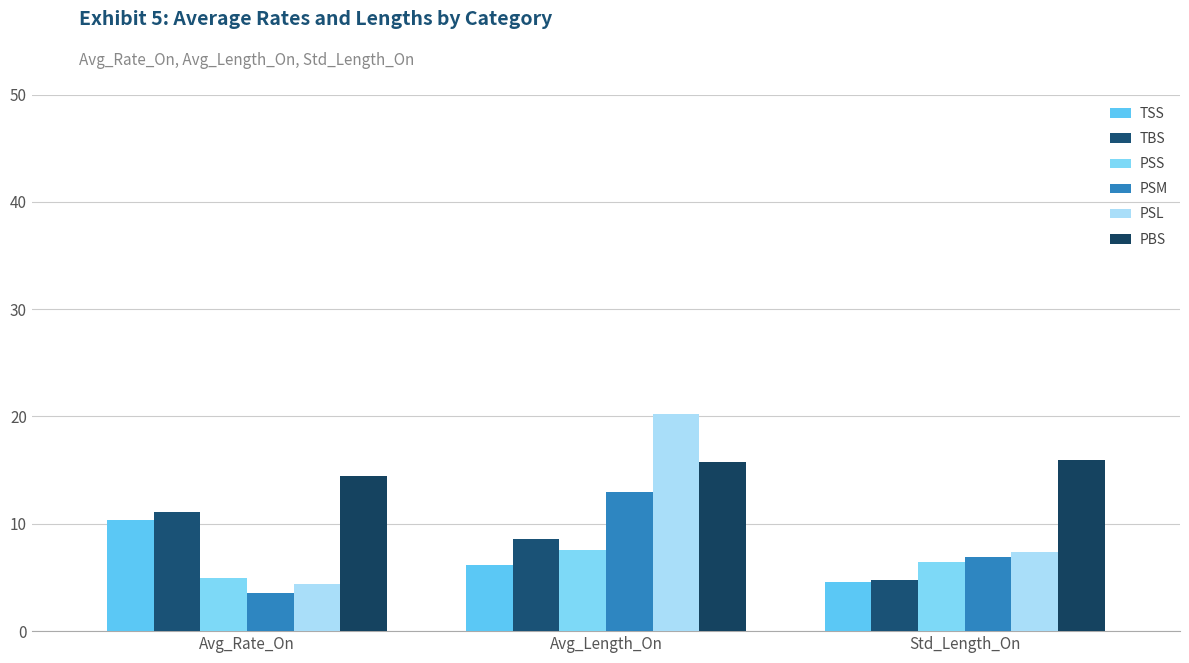

What is the difference between the TSS values at Avg_Length_On and Std_Length_On?

1.6